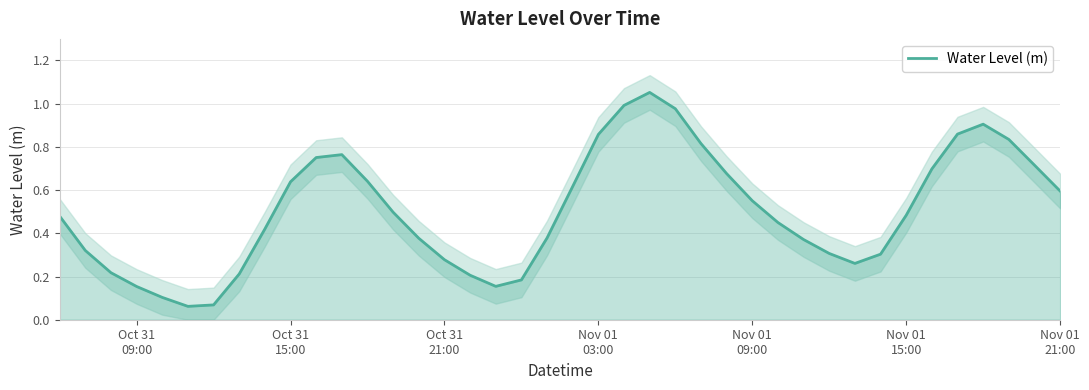

What is the difference between the second highest and minimum values?

0.9